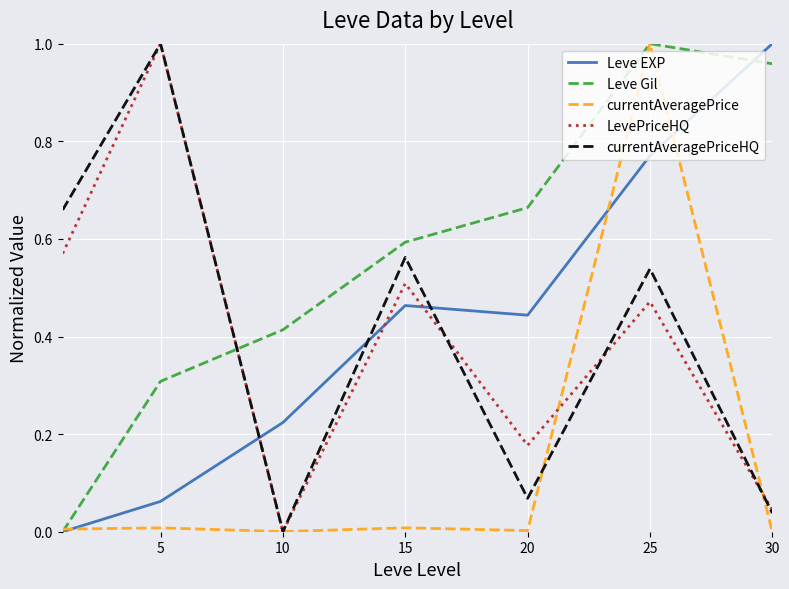

Which series has the largest total across all categories?

Leve Gil